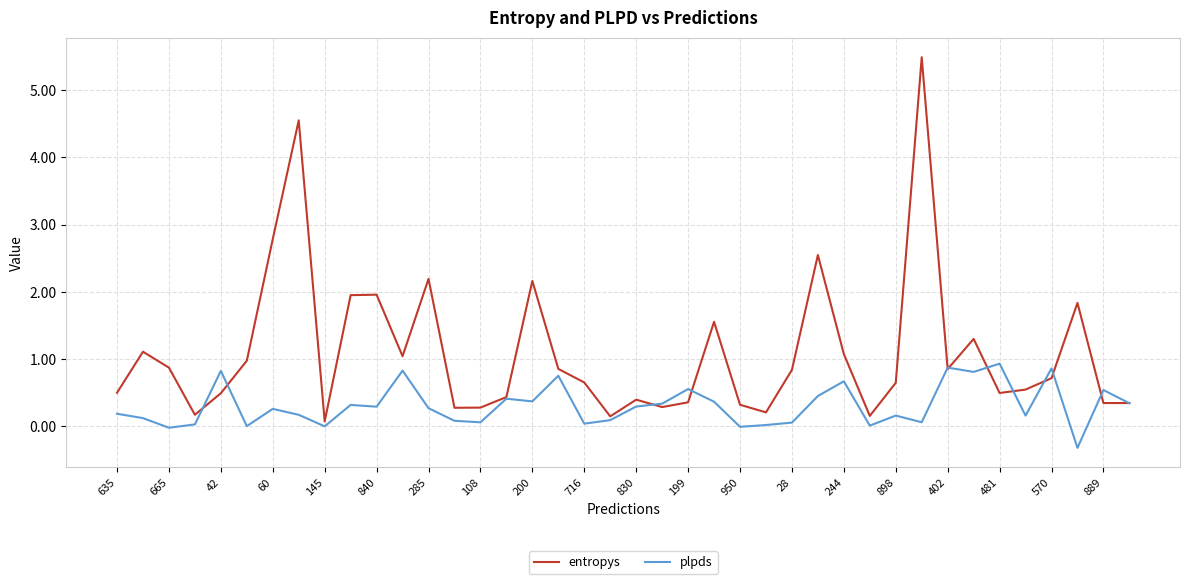

Which series has the widest spread of values?

entropys